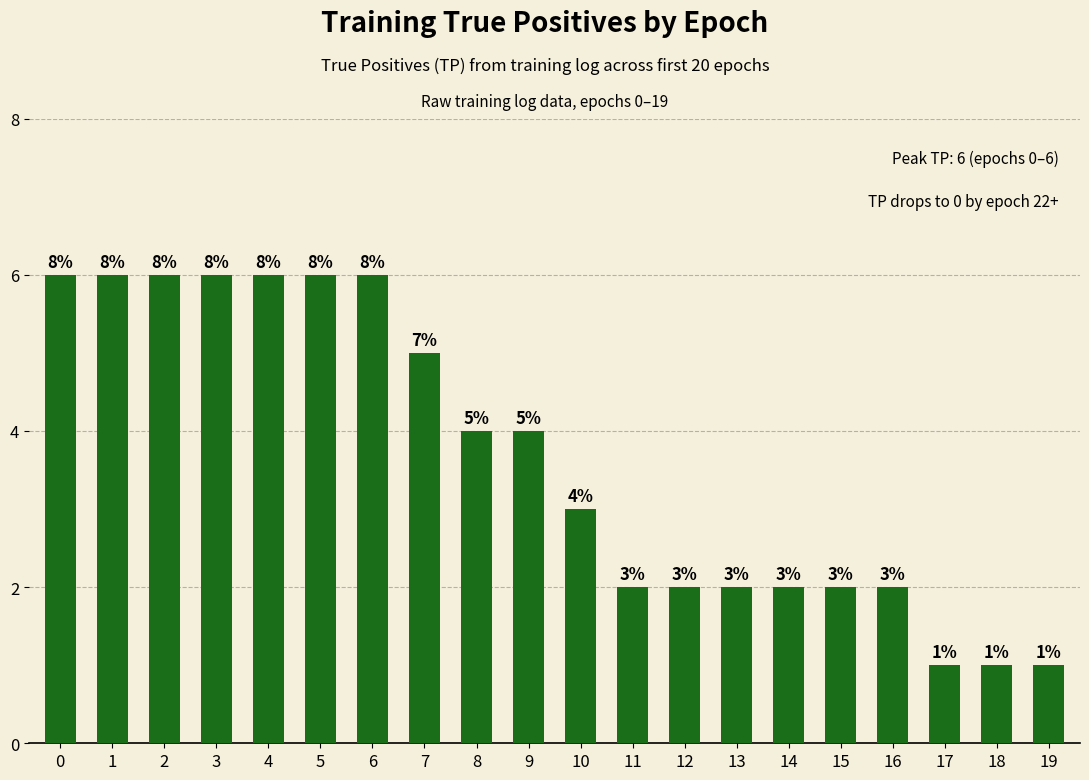

What is the value of the 10th bar from the left?

4